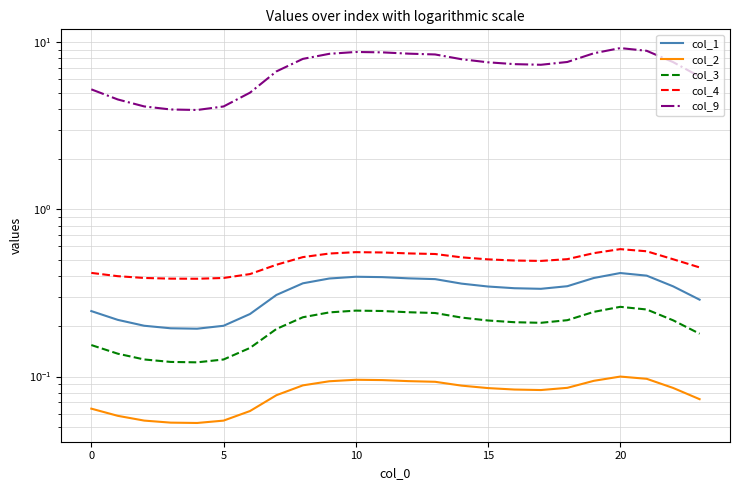

What is the value of the col_9 point at the 10th from the left?

8.5